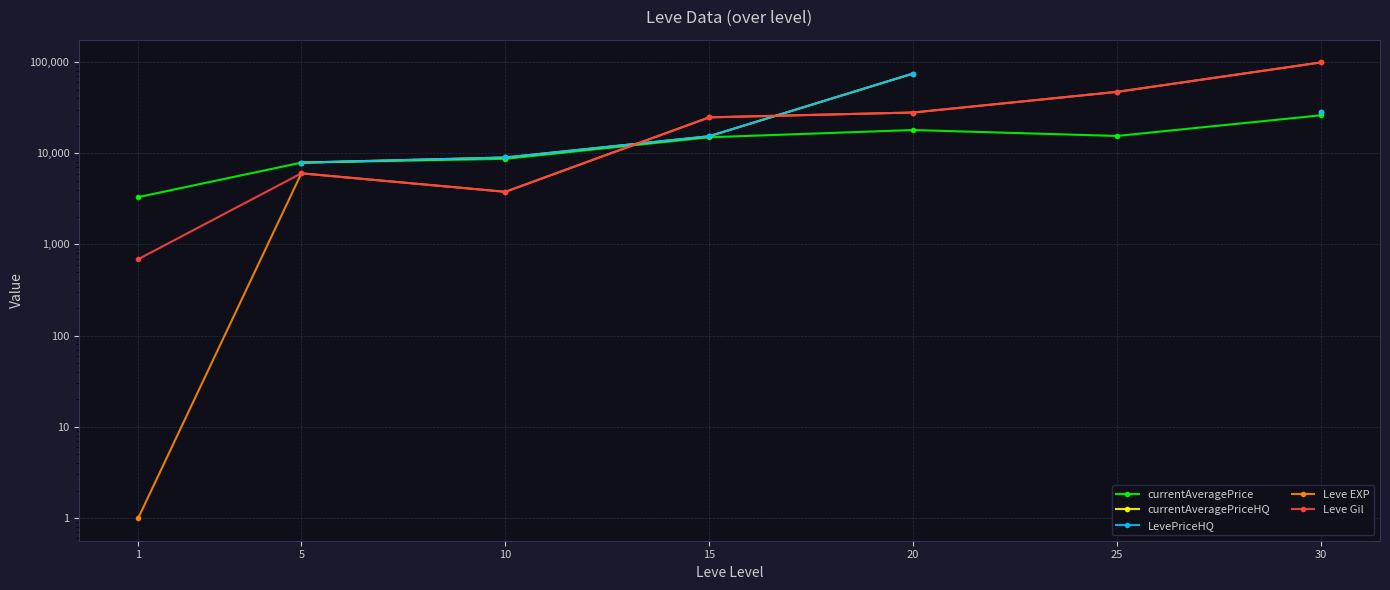

True or false: currentAveragePrice has a value of 14987.5 at 15.

True